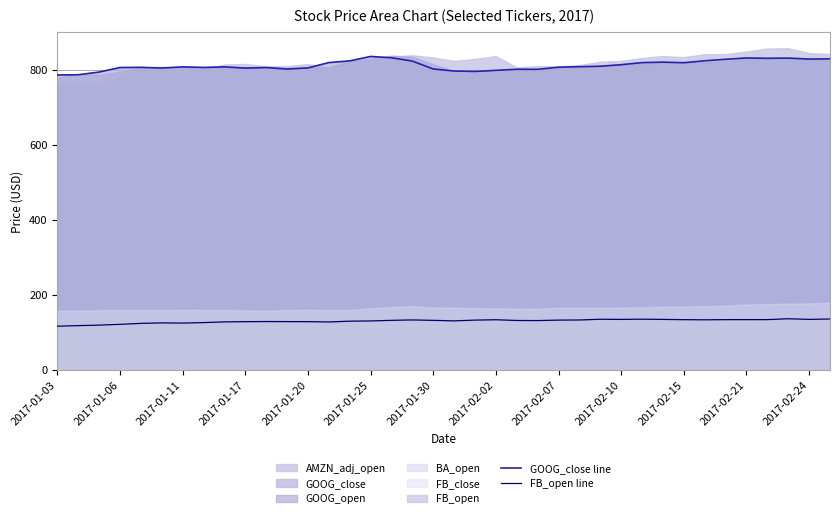

True or false: FB_open line and GOOG_close line cross at least once.

False